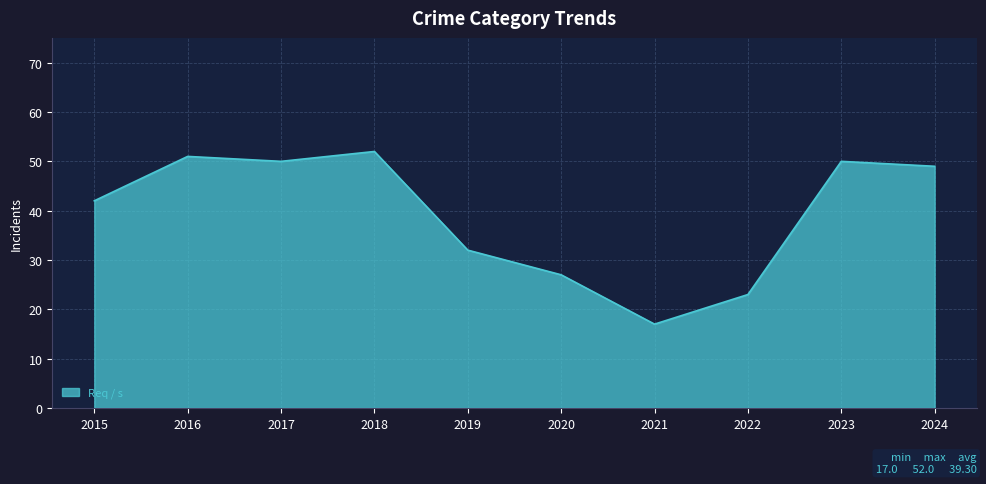

What is the maximum value shown in the chart?

52